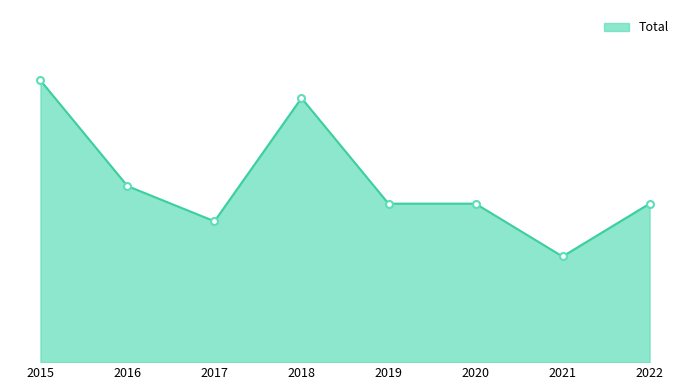

What is the change in value from 2017 to 2018?

+7